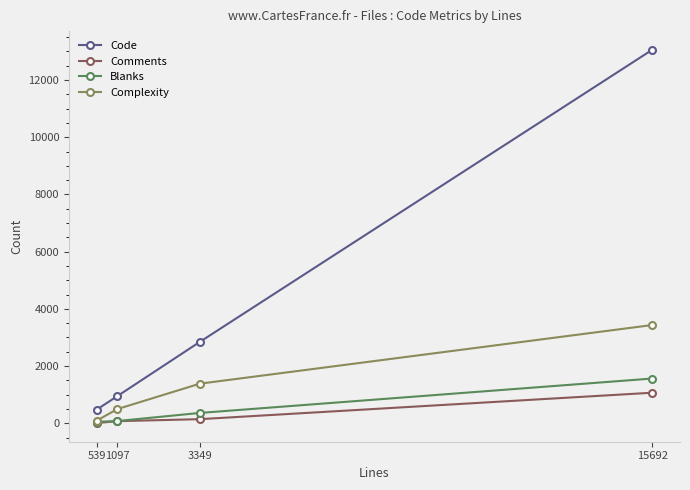

At 15692, list the series in order from smallest to largest.

Comments, Blanks, Complexity, Code